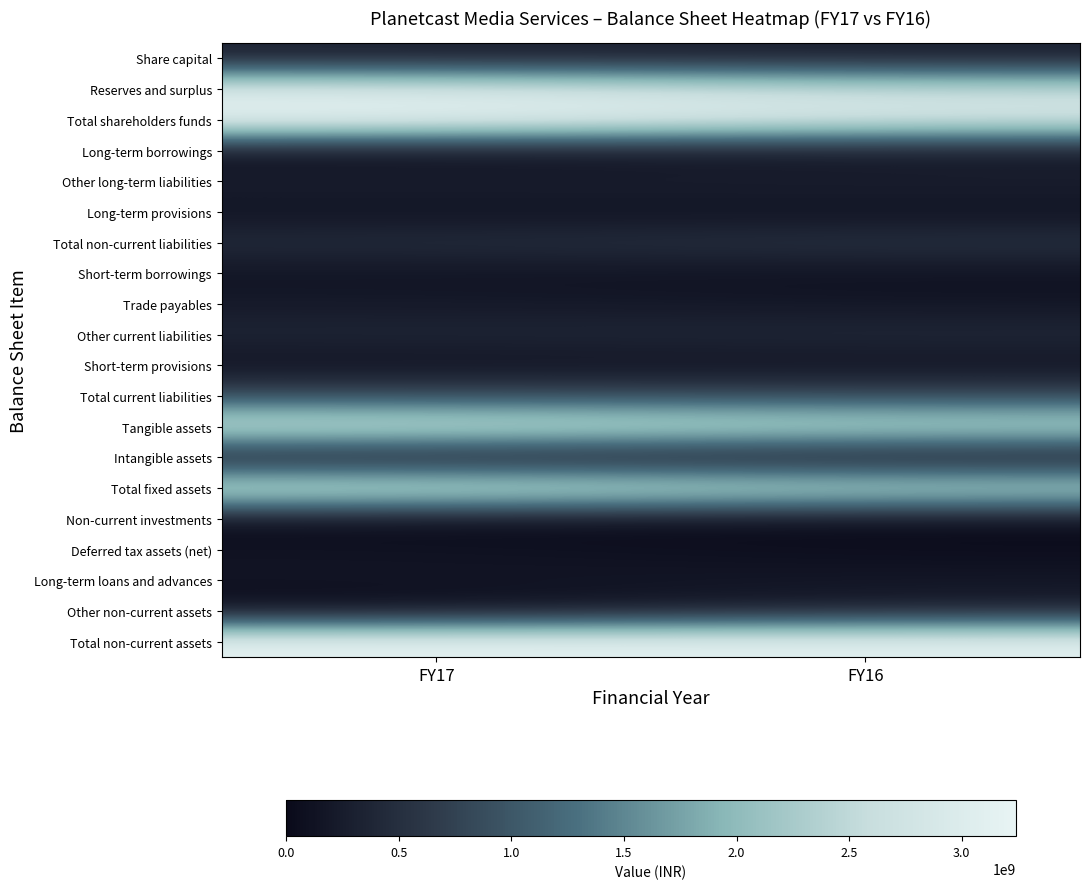

List the series in order of their peak value, highest first.

Total shareholders funds, Total non-current assets, Reserves and surplus, Total fixed assets, Tangible assets, Total current liabilities, Total non-current liabilities, Other current liabilities, Other long-term liabilities, Other non-current assets, Share capital, Trade payables, Long-term loans and advances, Long-term borrowings, Deferred tax assets (net), Short-term borrowings, Short-term provisions, Long-term provisions, Intangible assets, Non-current investments